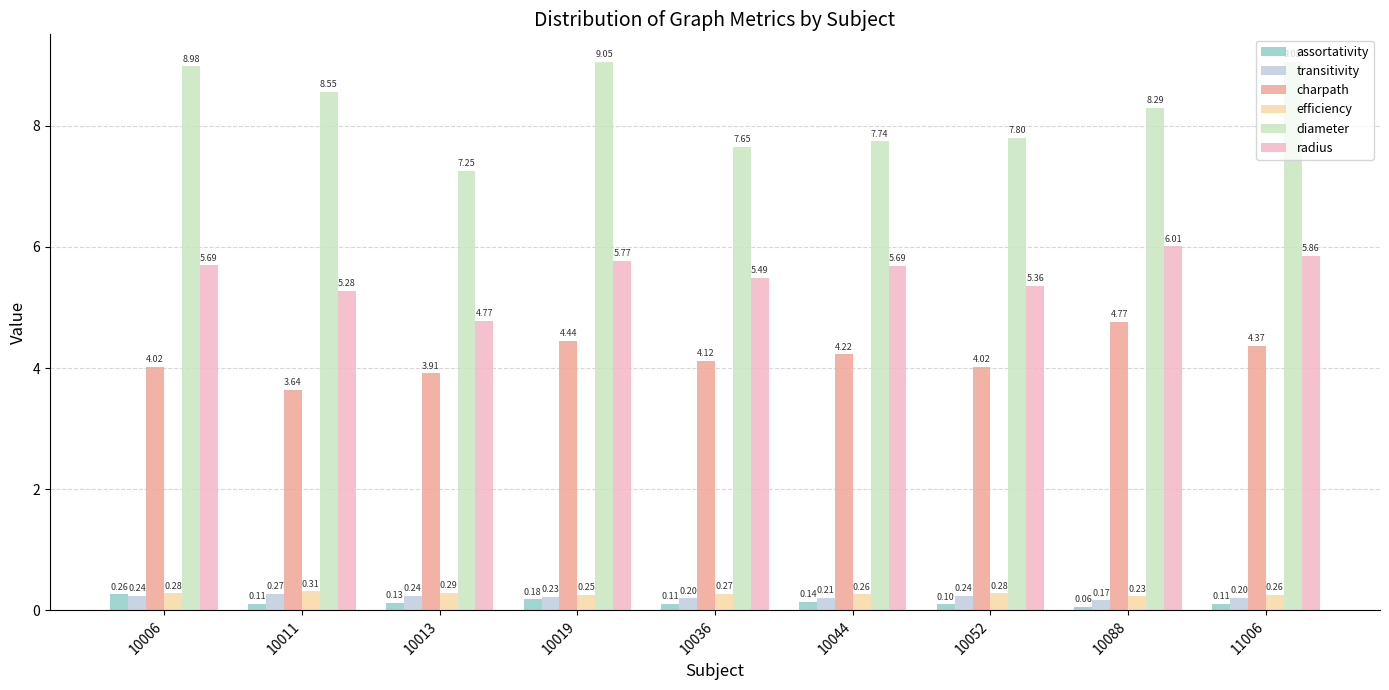

Which series changed the most between 10013 and 10019?

diameter